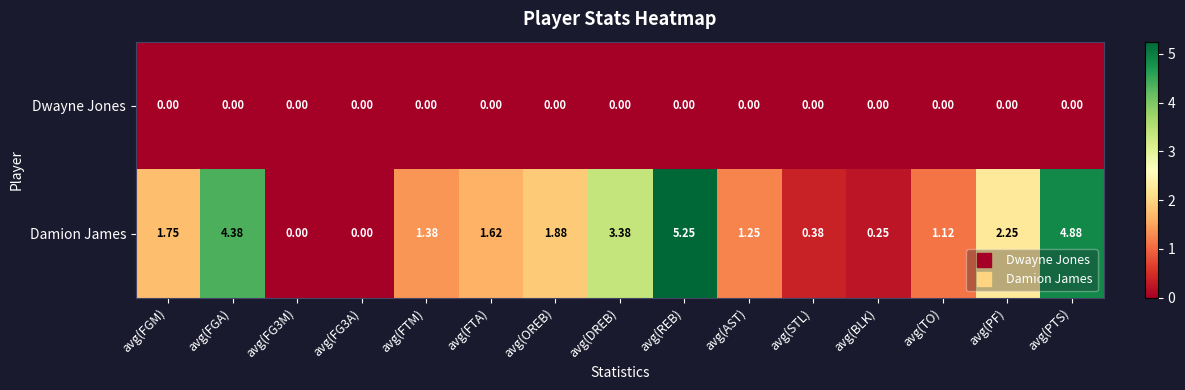

List the series in order of their overall mean, highest first.

Damion James, Dwayne Jones